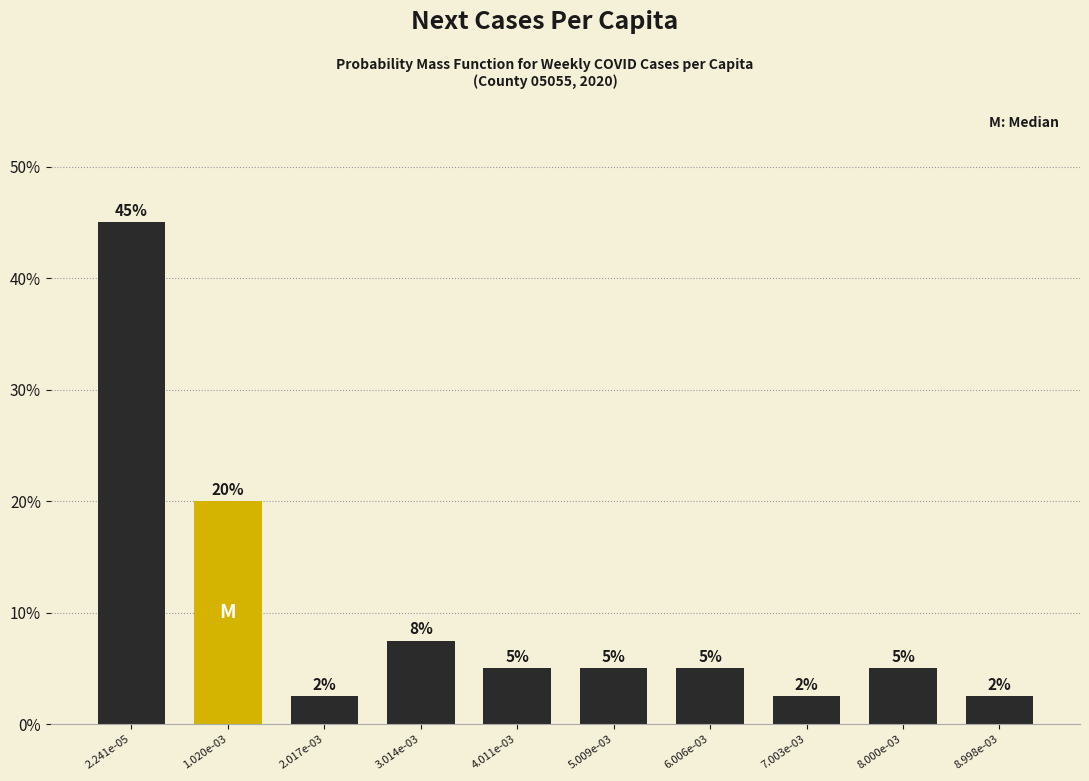

What is the value of the 6th bar from the left?

5.0